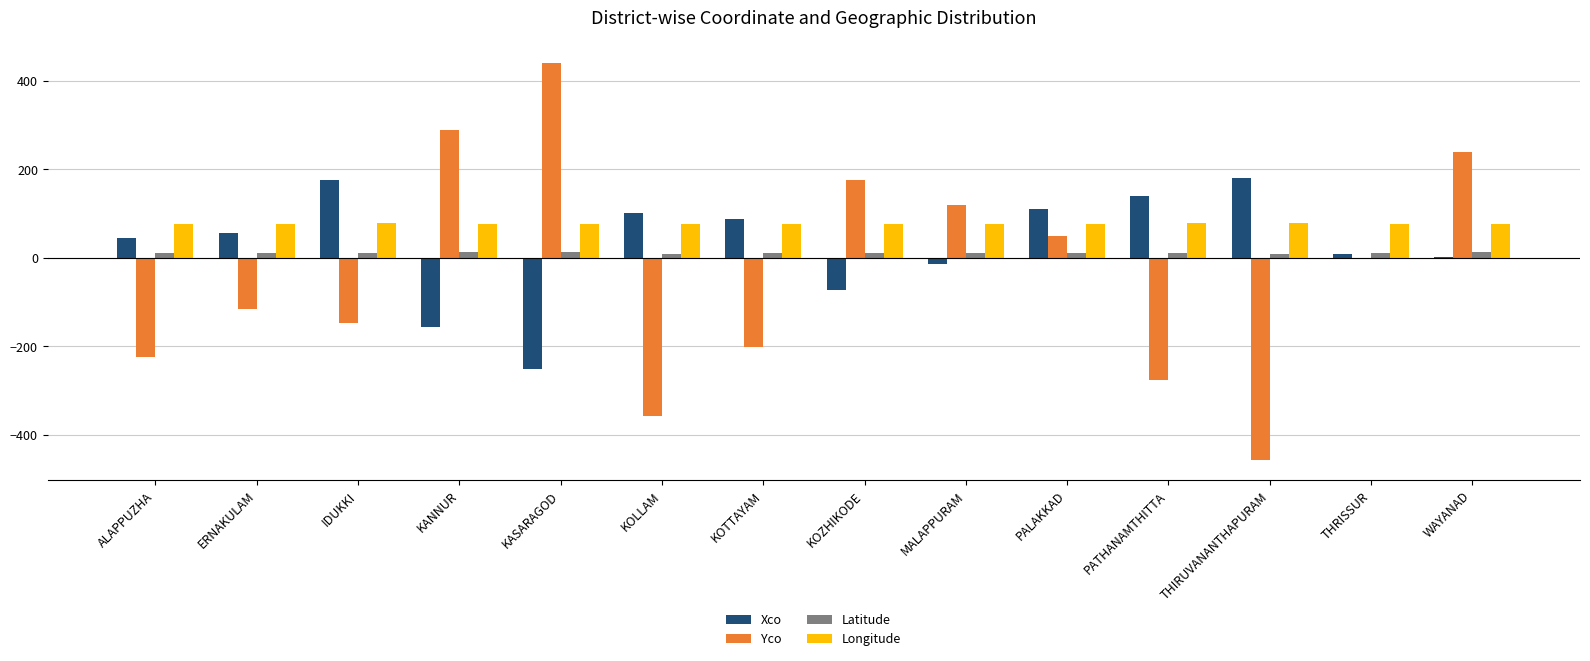

What is the sum of all Longitude values?

1068.8